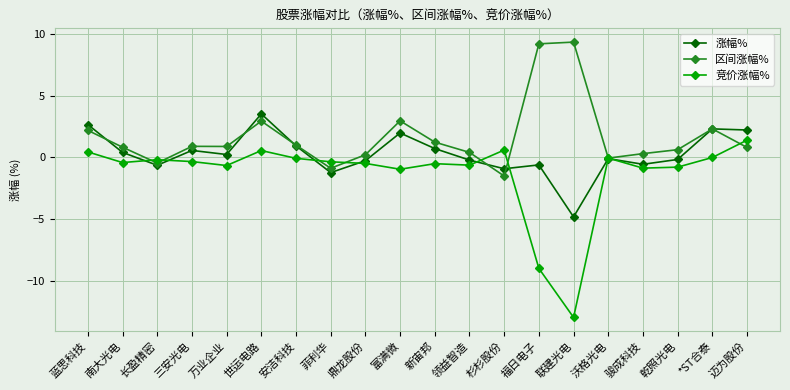

List the series in order of their peak value, lowest first.

竞价涨幅%, 涨幅%, 区间涨幅%